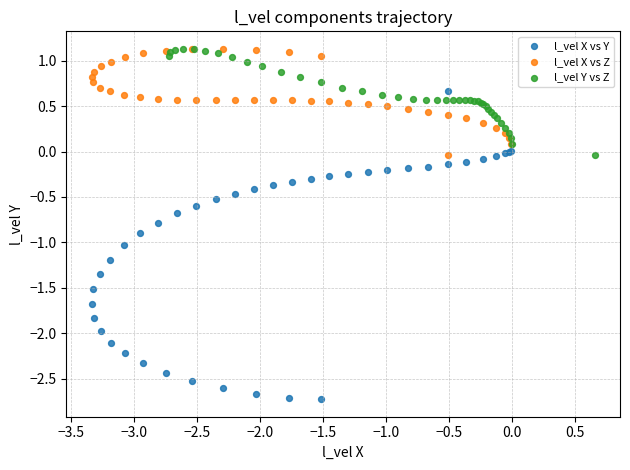

Which series reaches the minimum Y coordinate?

l_vel X vs Y